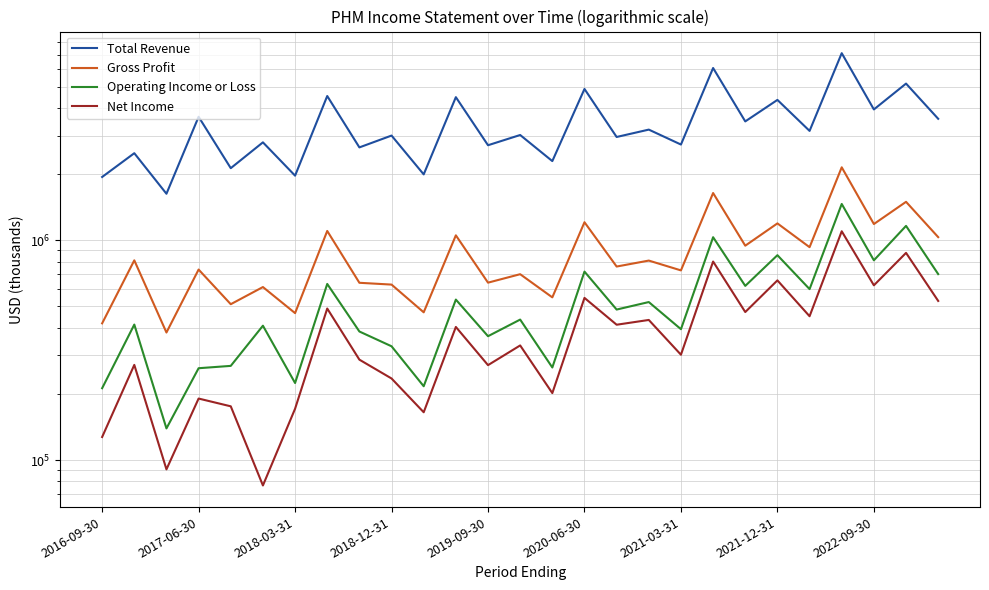

Between 2016-09-30 and 2020-06-30, which series saw the biggest shift?

Total Revenue